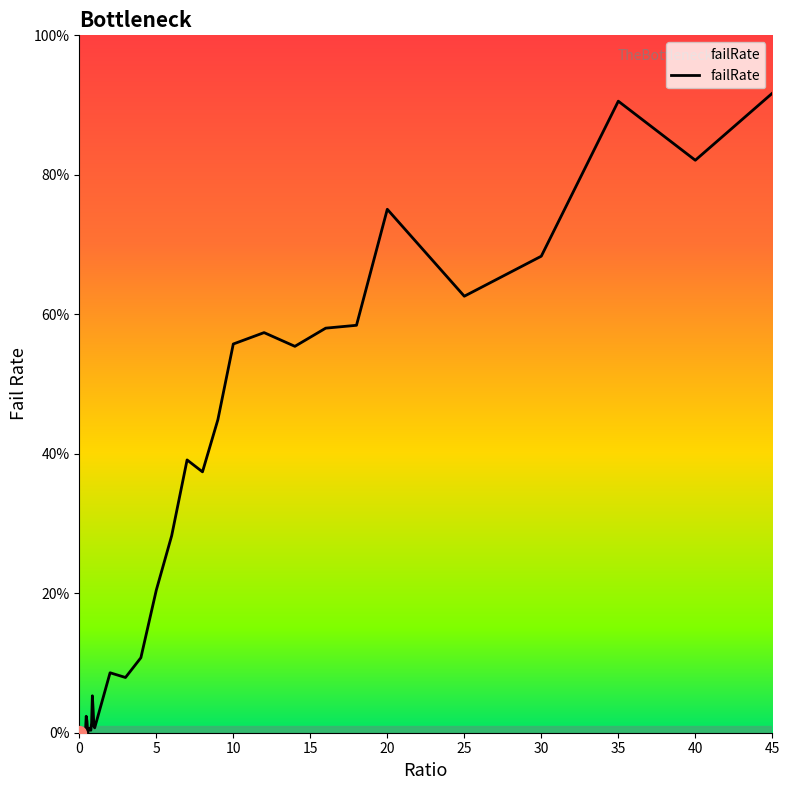

How many interior local valleys (lower than both neighbors) does the data have?

11